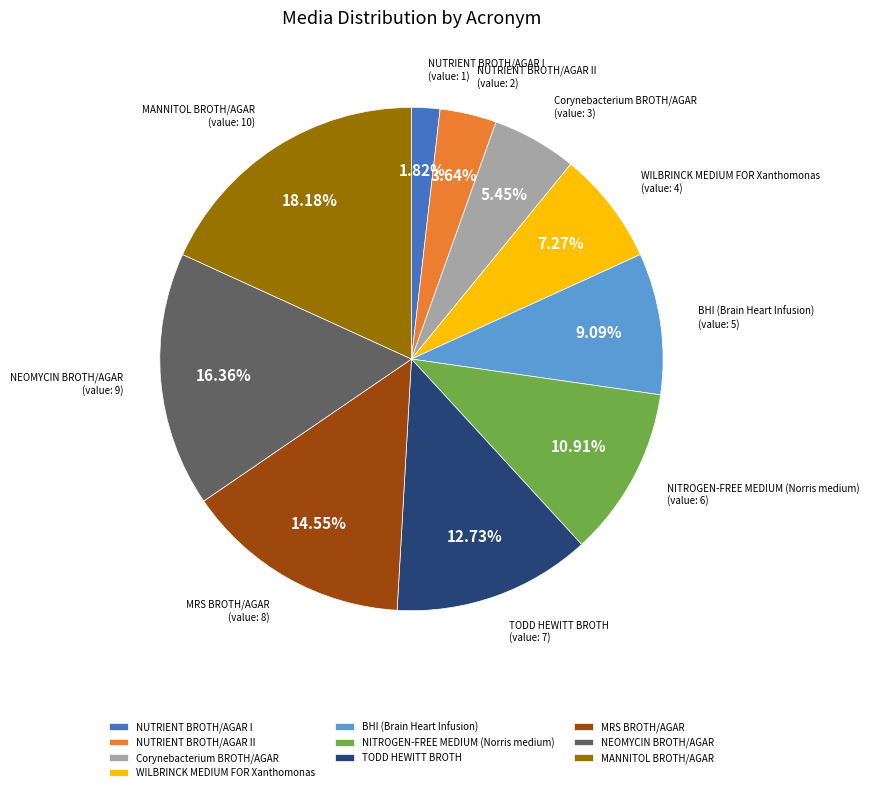

Does any single category account for the majority?

No